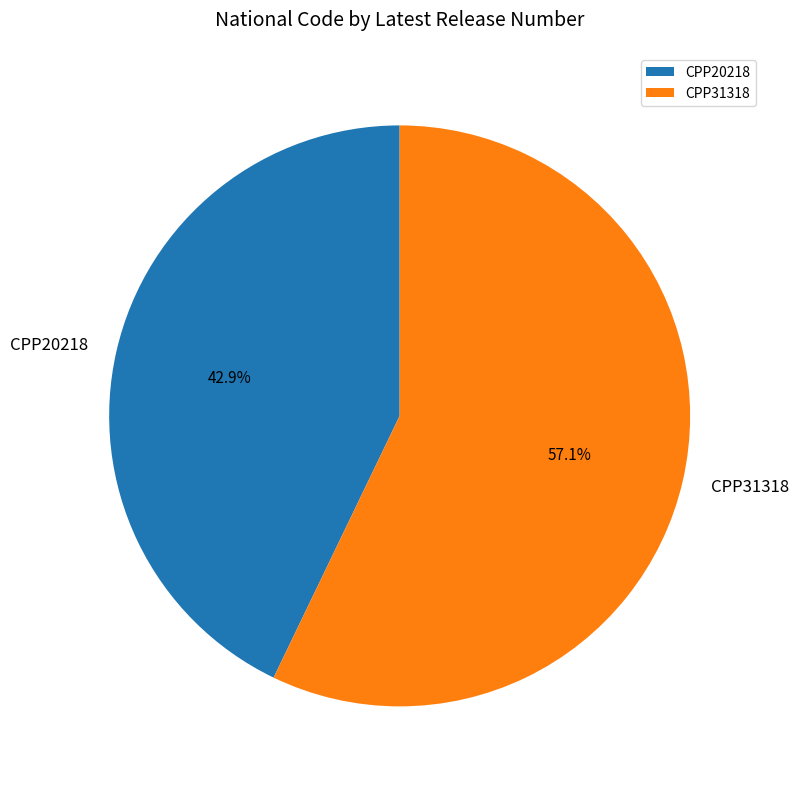

How many segments does this pie chart have?

2